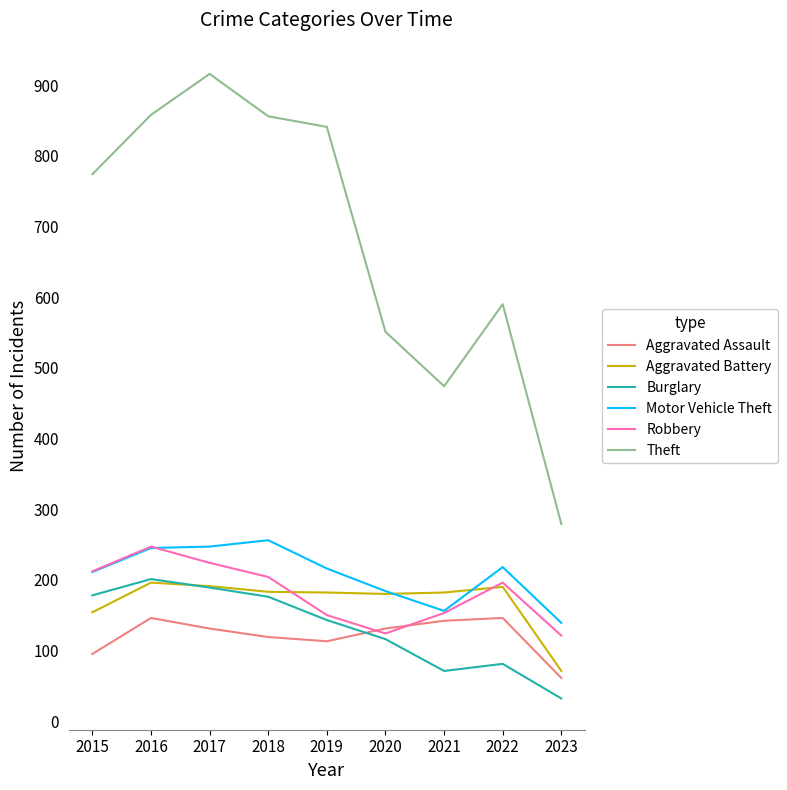

Between which two adjacent categories do Aggravated Battery and Robbery first intersect?

2018 and 2019